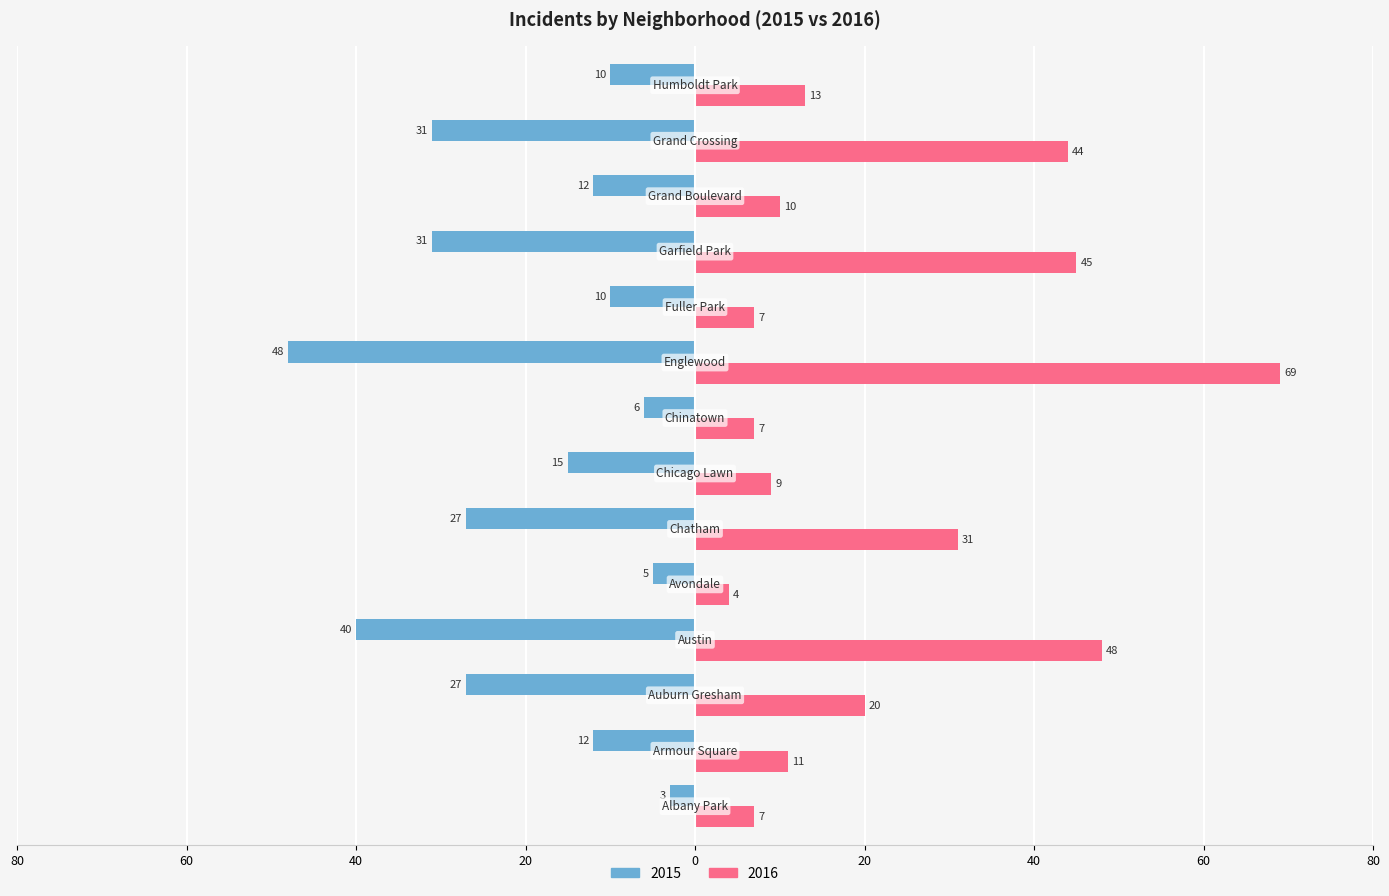

The 2015 series shows 31 at Garfield Park. True or false?

True